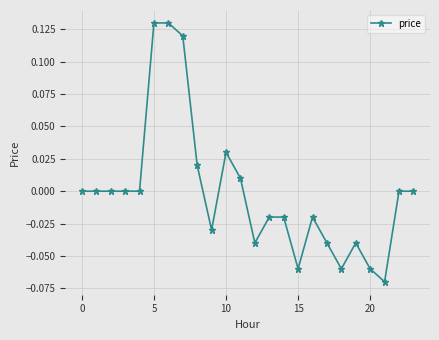

True or false: the data has more than 2 interior local peaks.

True